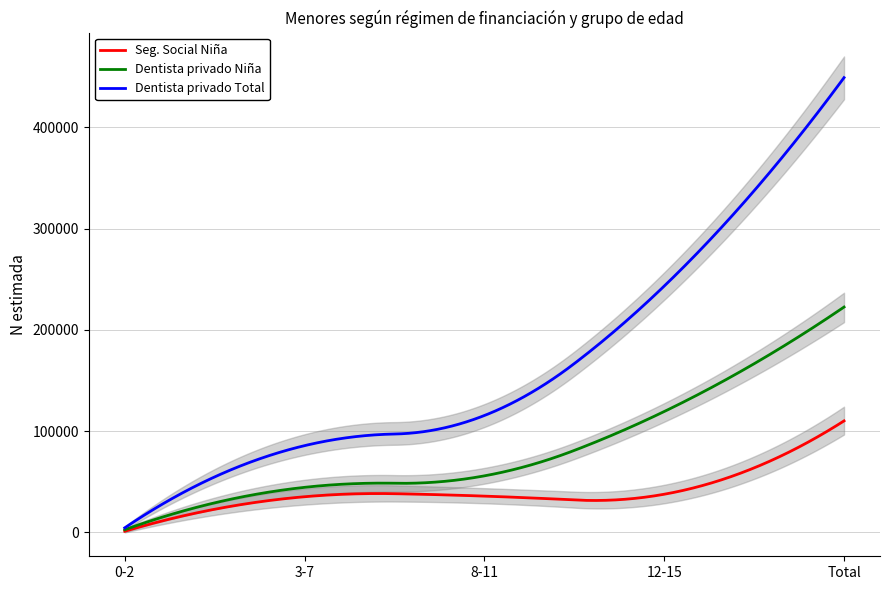

What is the greatest value displayed?

448969